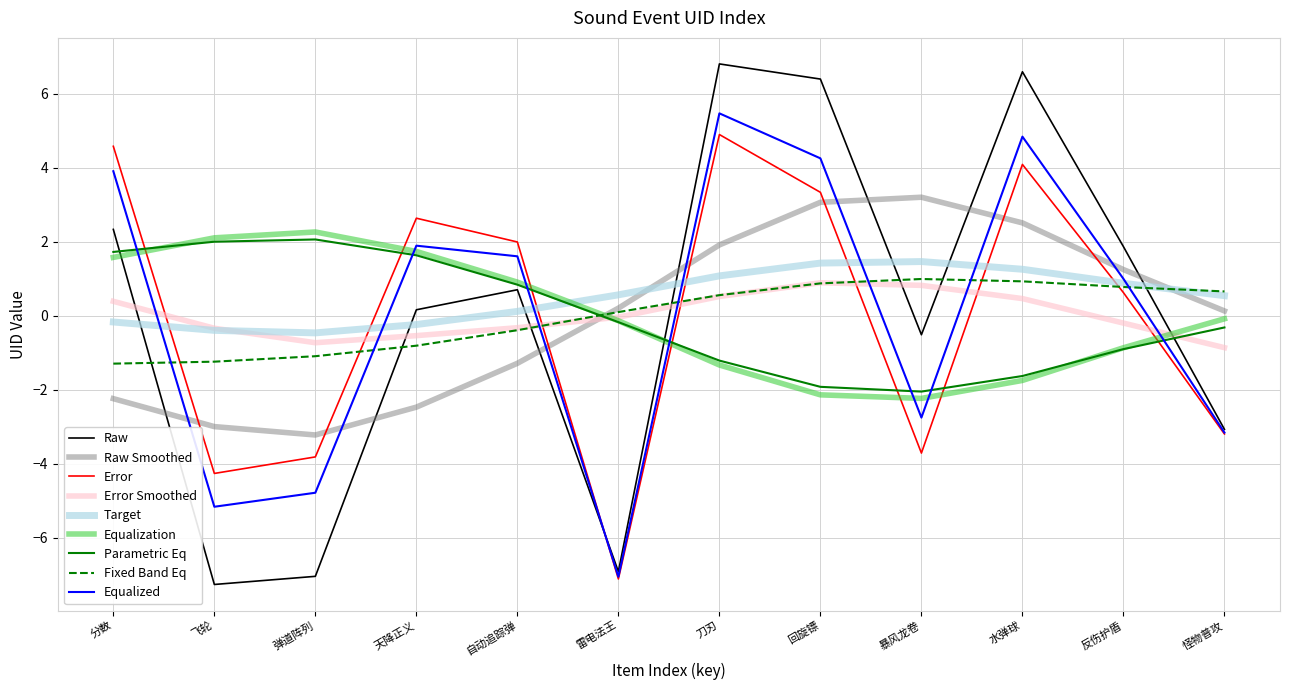

What is the maximum value shown in the chart?

6.8